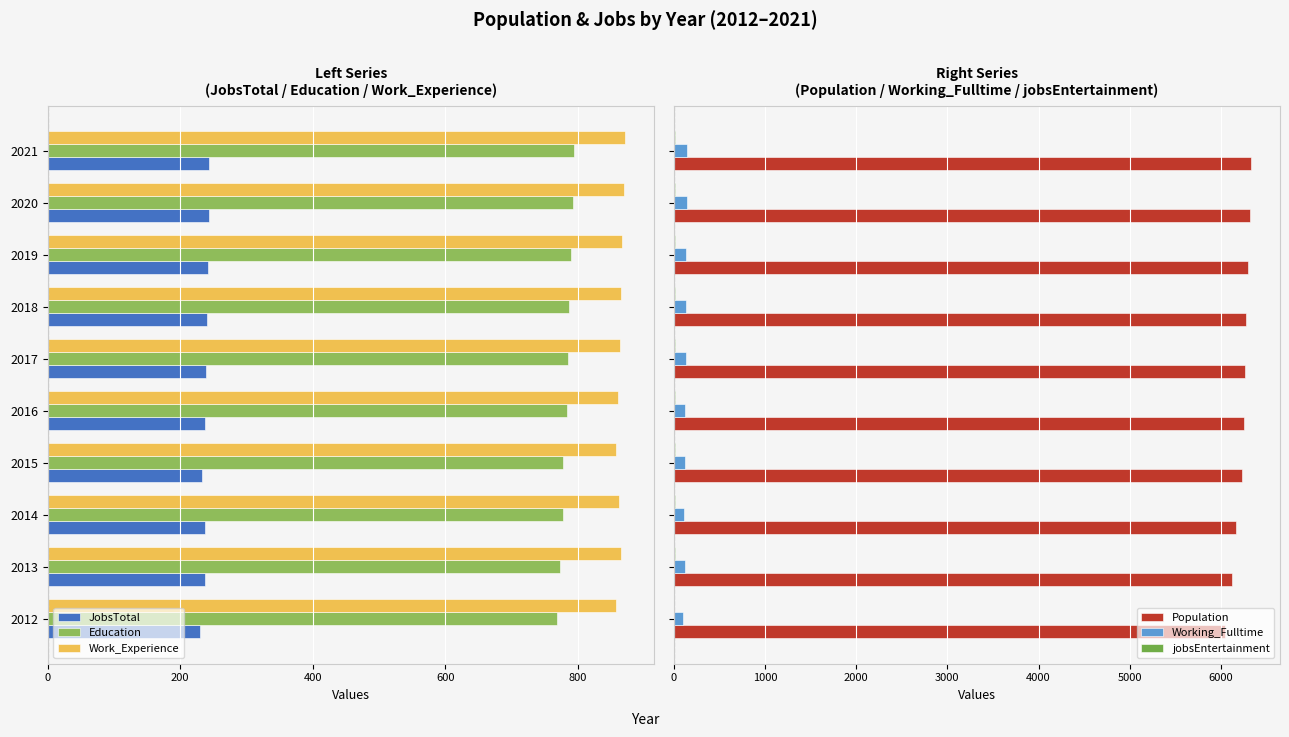

What is the sum of all Population values?

62299